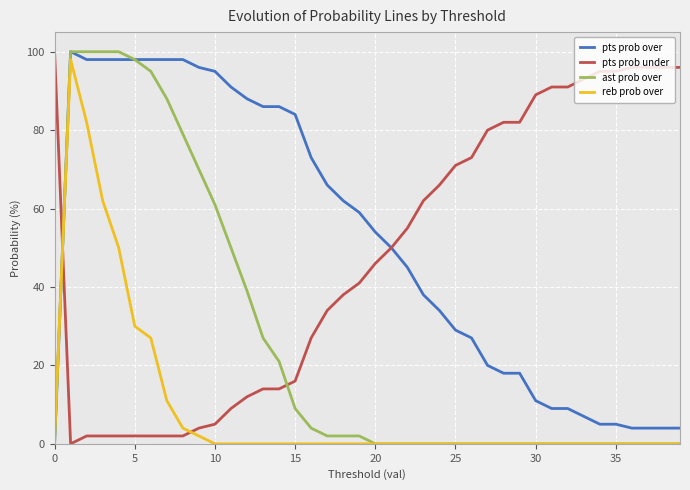

What is the greatest value displayed?

100